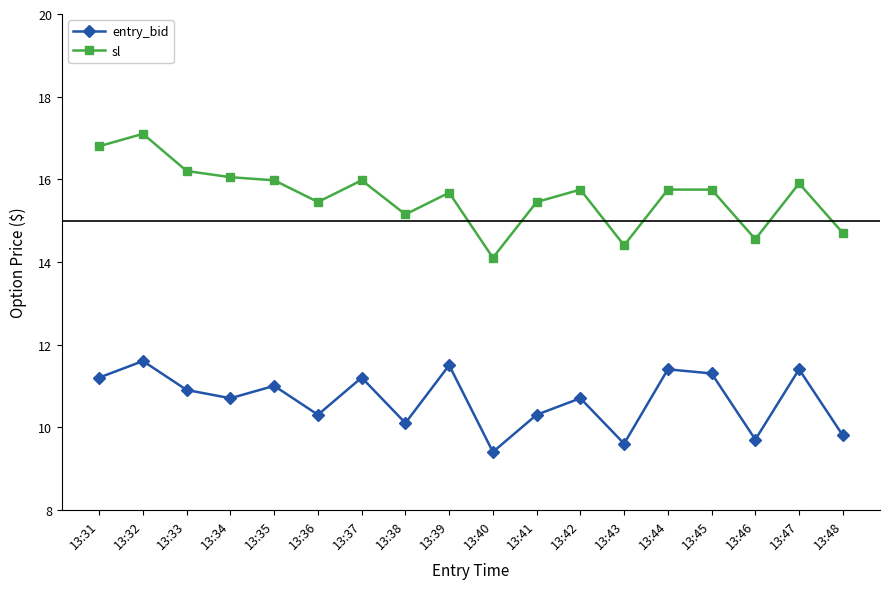

Where does the sl series first go above 15?

13:31